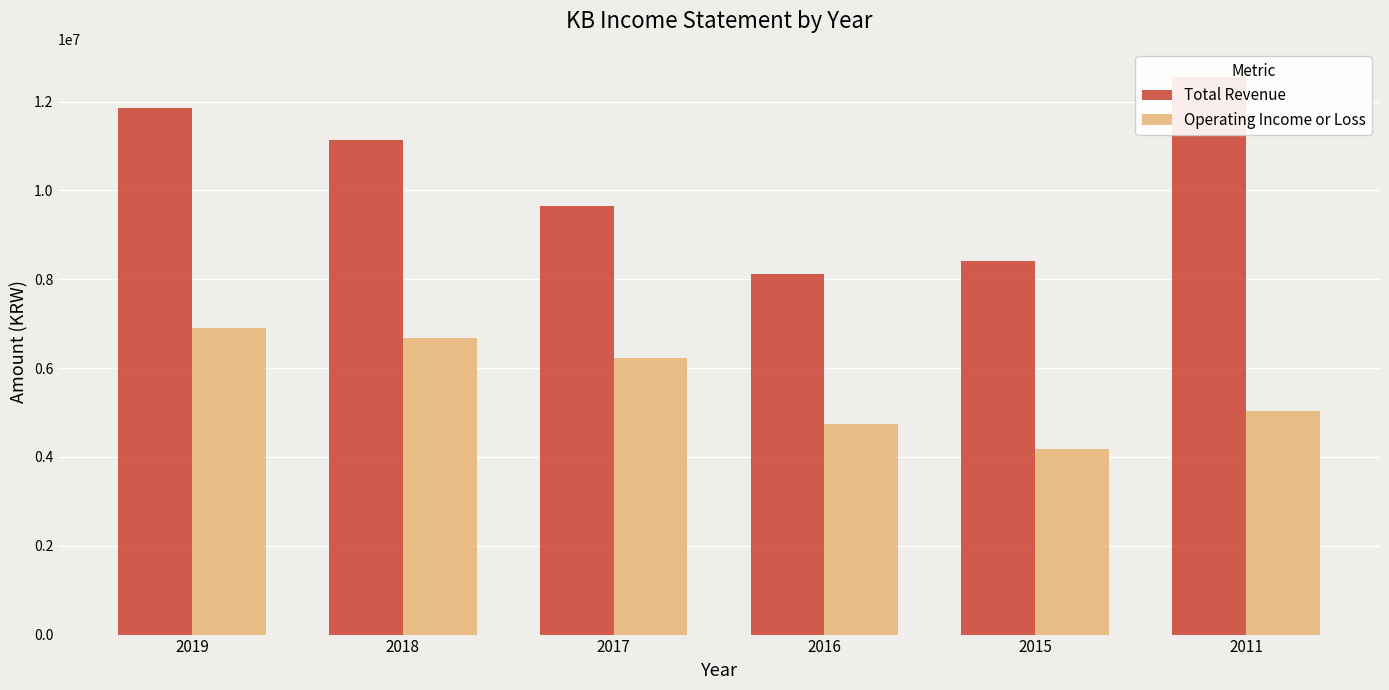

How many categories are shown in the chart?

6